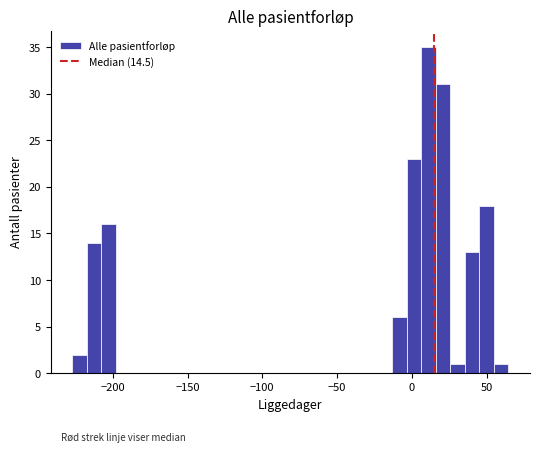

Around what value on the x-axis is the tallest bar? Give the approximate position of its centre, as read against the axis.

10